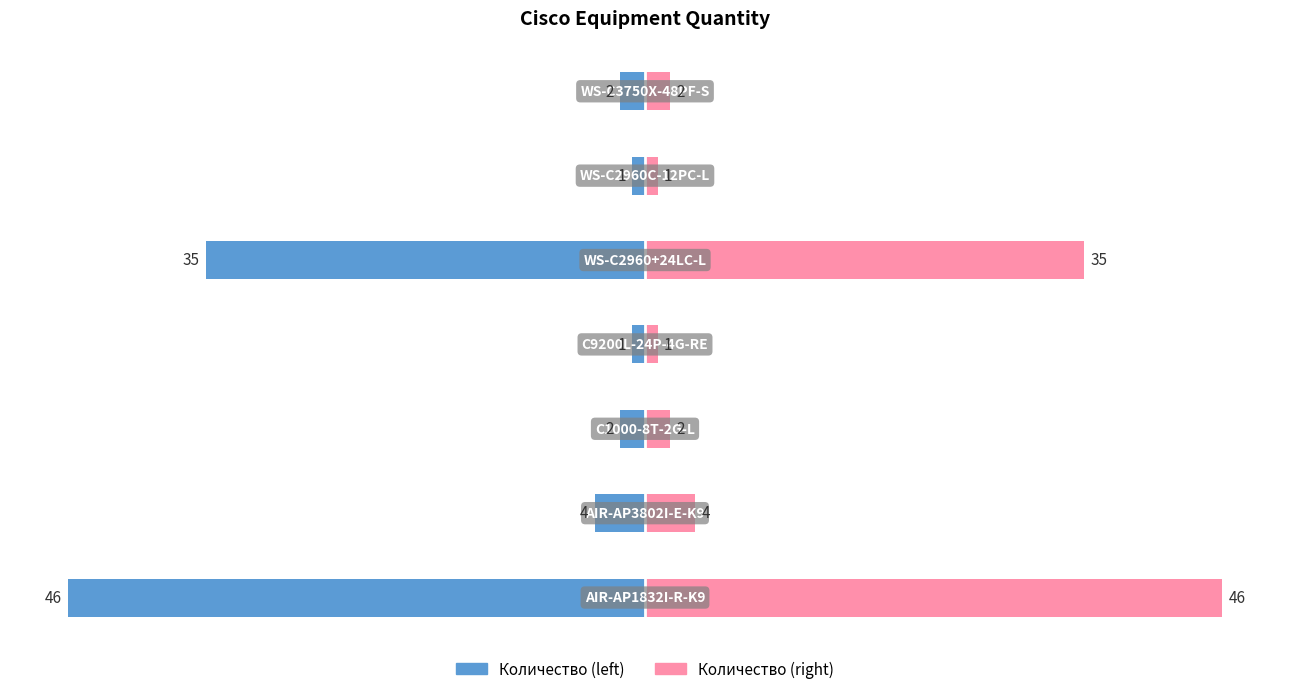

At how many categories does at least one series exceed 40?

1